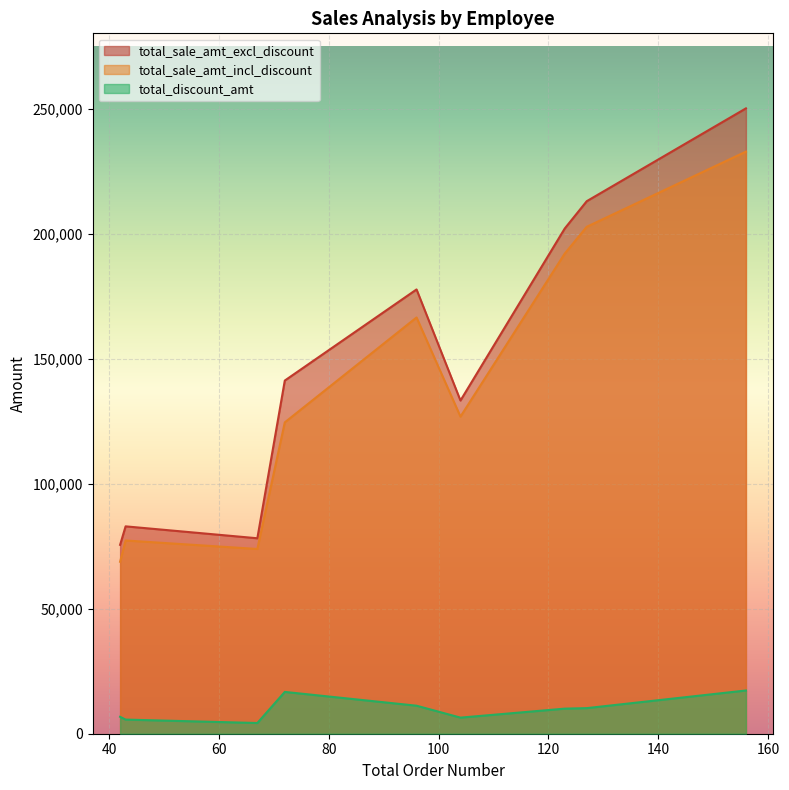

How many data points in total_discount_amt are less than 10036?

4